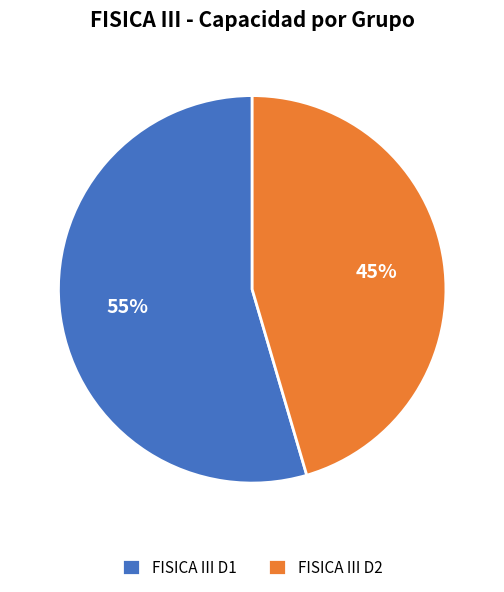

The FISICA III D1 slice represents 40% of the pie. True or false?

False